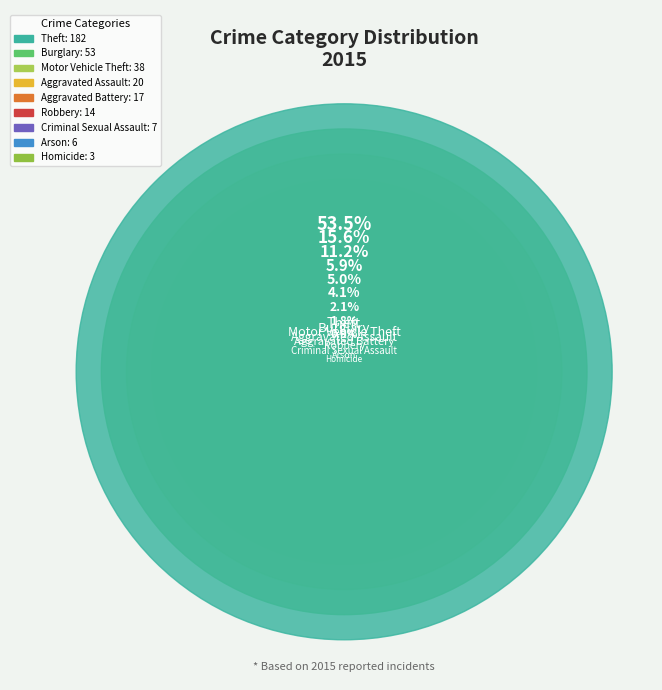

The Aggravated Battery slice represents 5% of the pie. True or false?

True